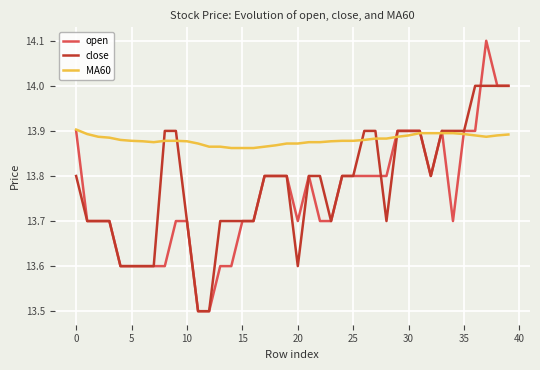

Which series has the largest range (max minus min)?

open